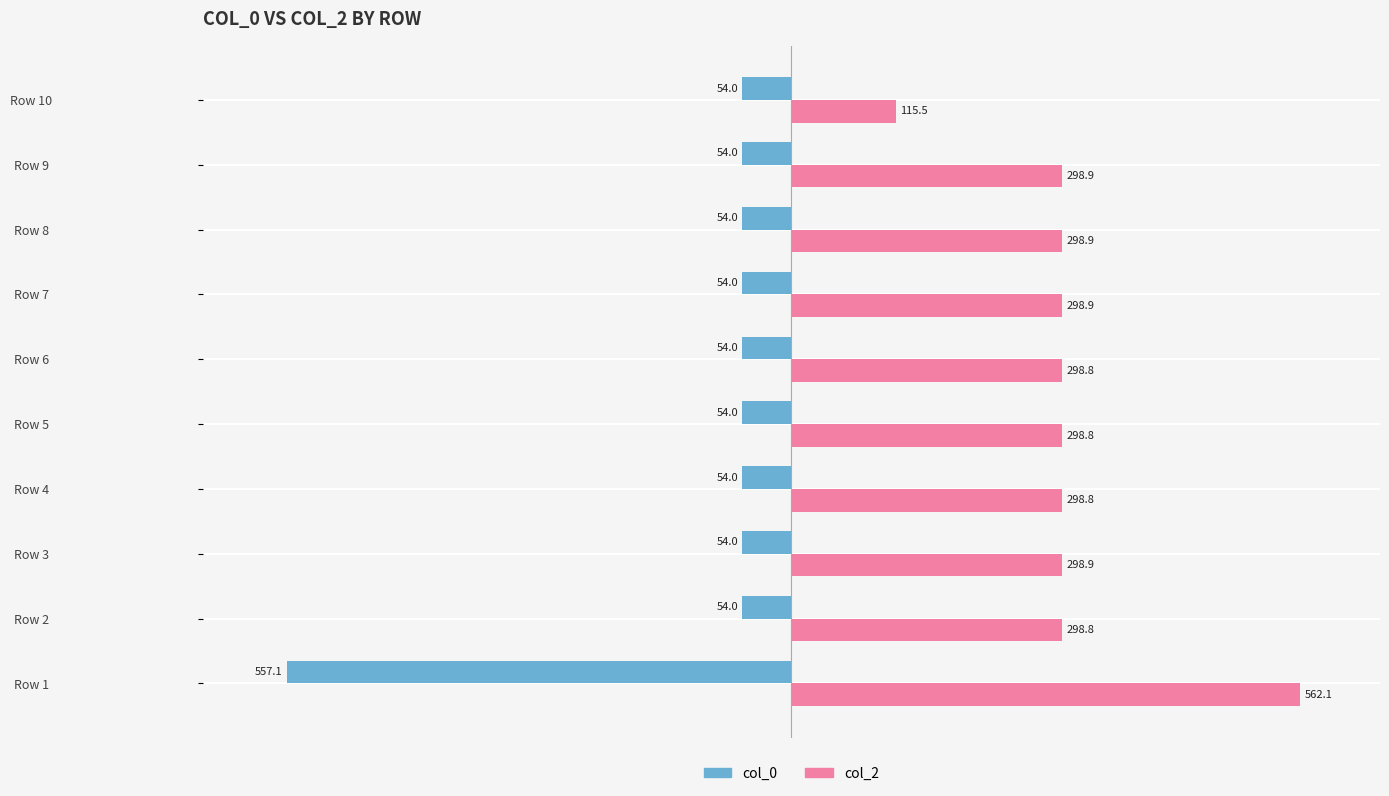

Is the value of col_2 at Row 5 greater than the value of col_0 at Row 9?

Yes